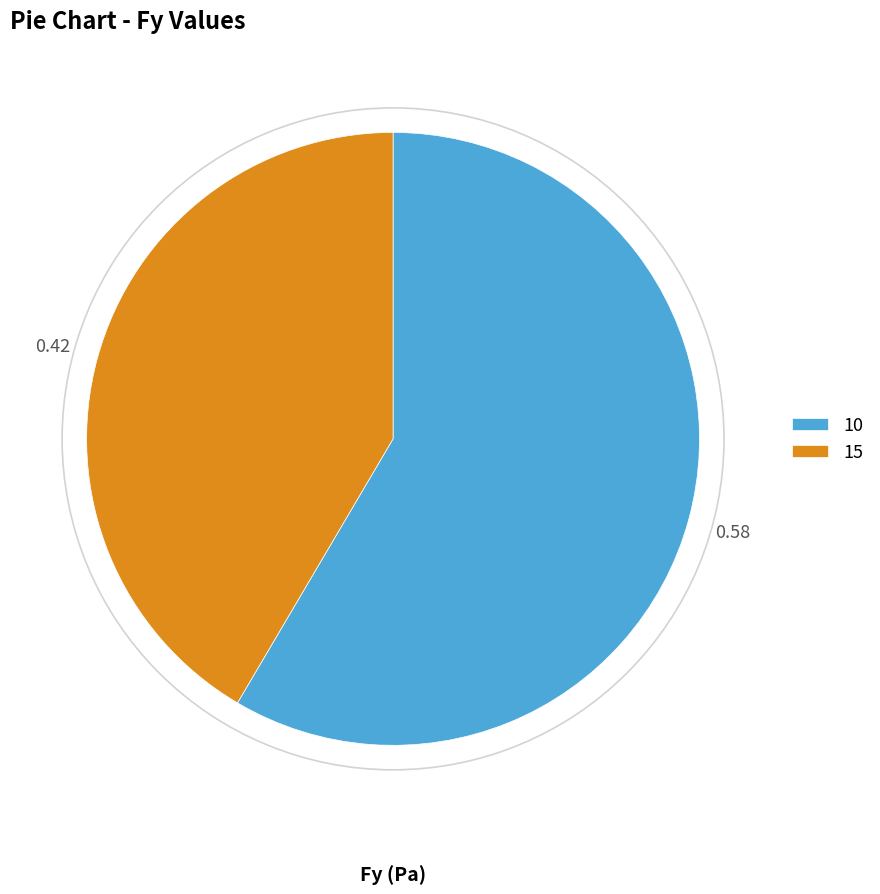

Rank the categories by value from lowest to highest.

15, 10